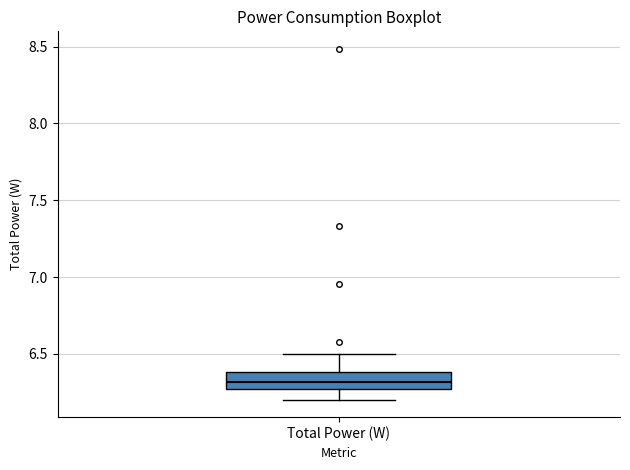

Transcribe this box plot: give where the median line is, the range the box spans, and where the two whiskers end, as read against the y-axis. The values are not printed on the chart, so give them approximately, as read against the axis.

median 6.30, box 6.25 to 6.40, whiskers 6.20 to 6.50